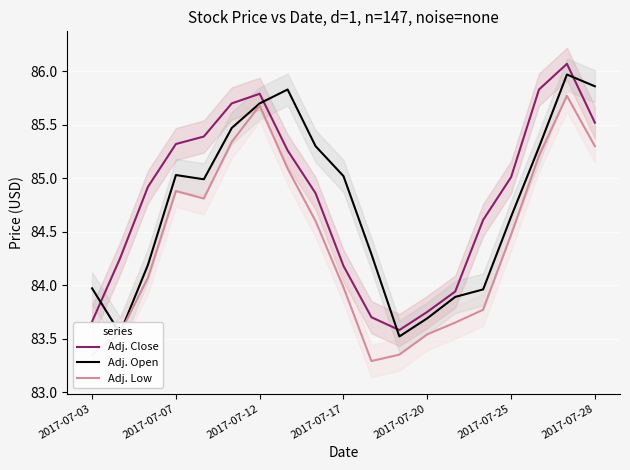

At which label is Adj. Low closest to 84?

2017-07-17